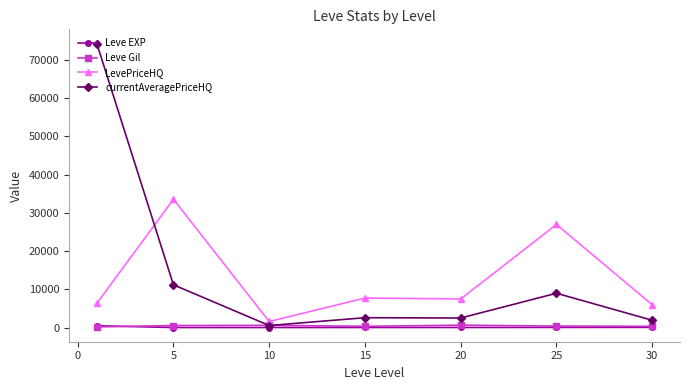

What is the greatest value displayed?

74270.8